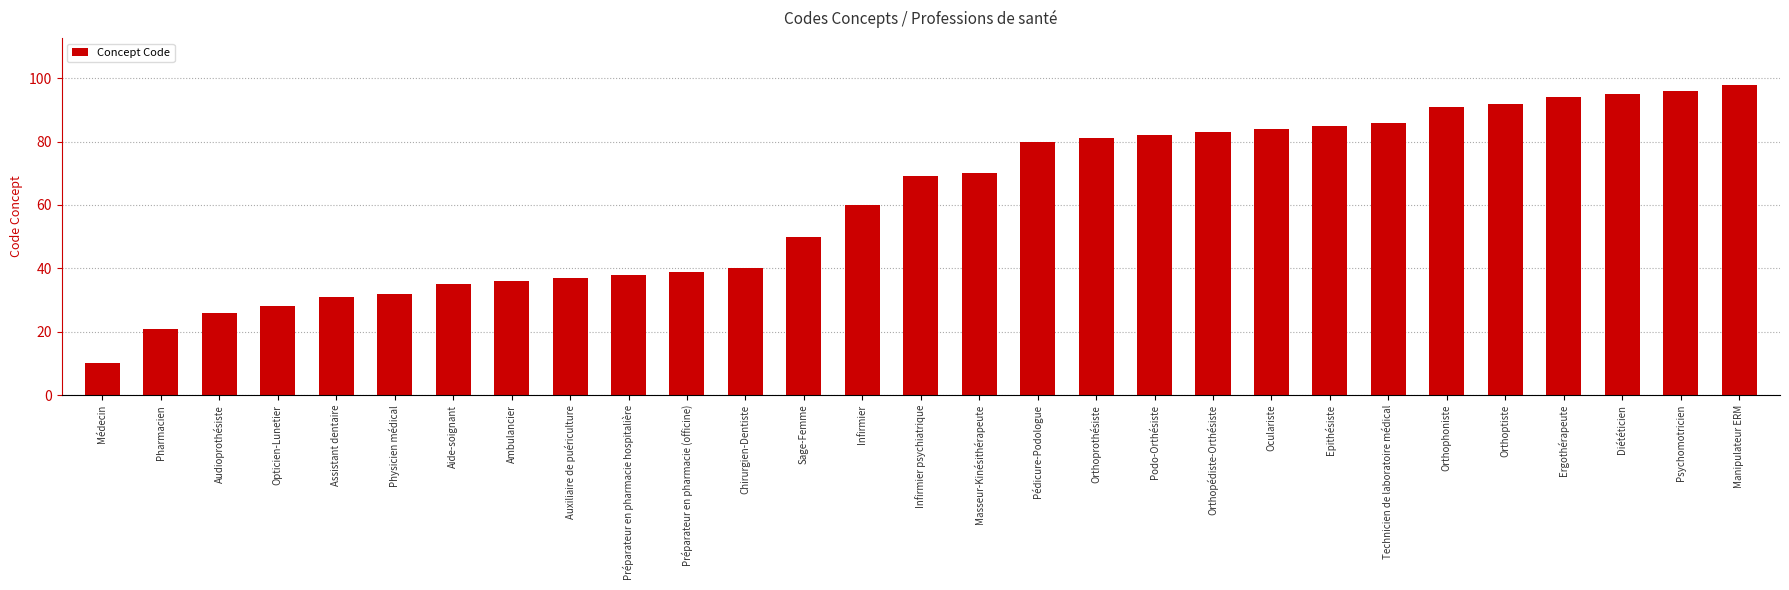

The chart shows a value of 91 at Orthophoniste. True or false?

True